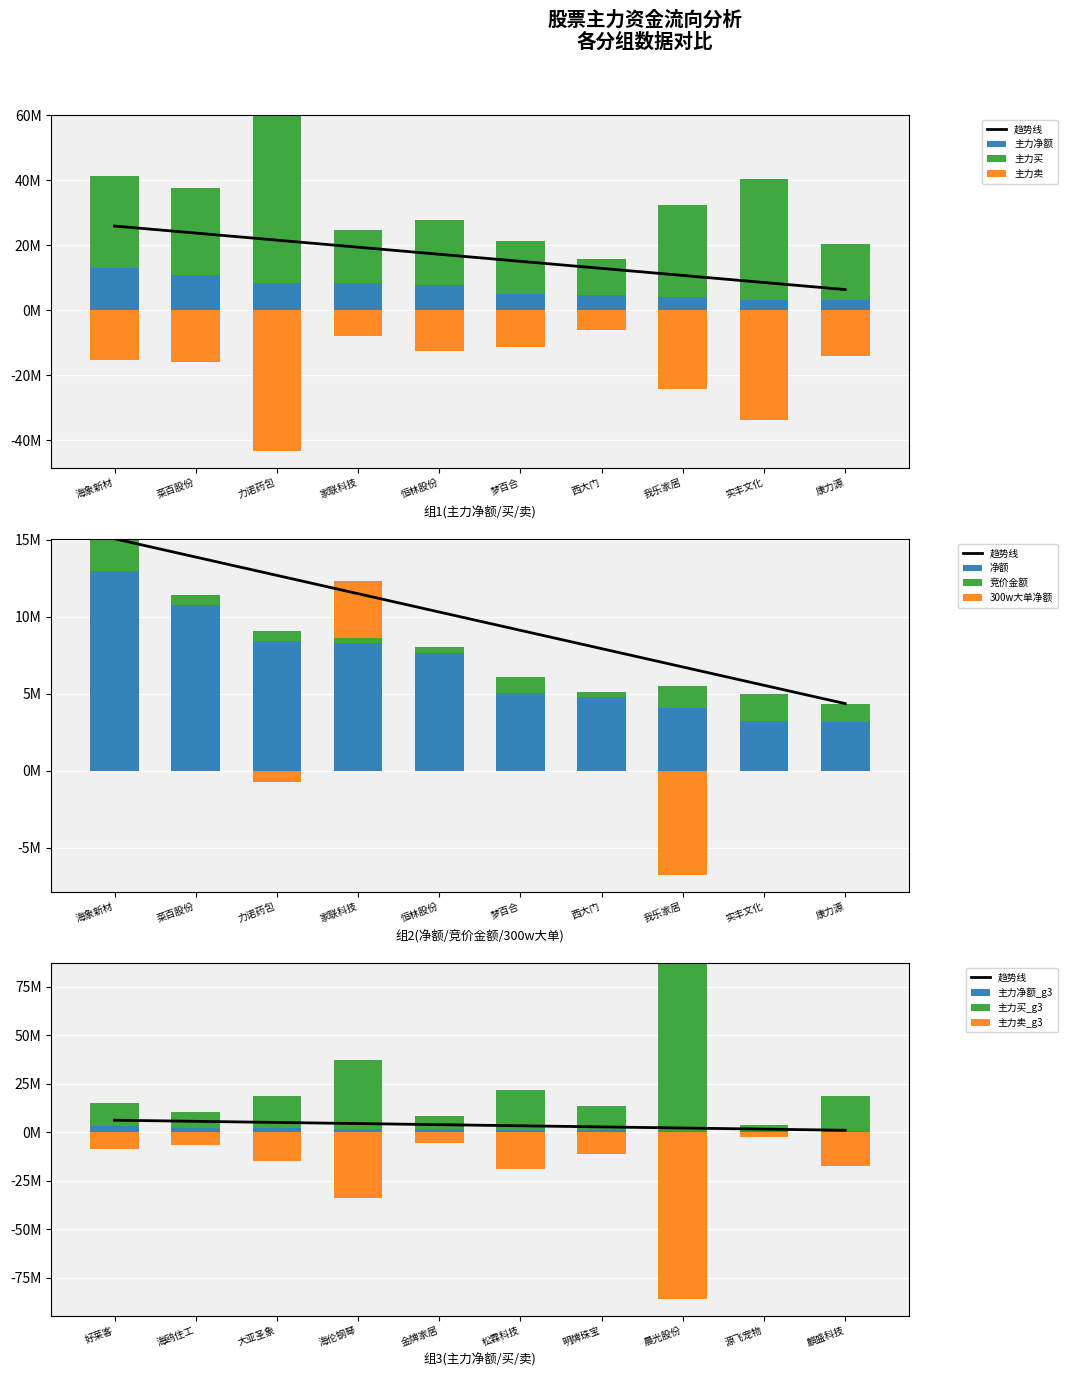

What is the difference between the highest and lowest values at 力诺药包?

94887932